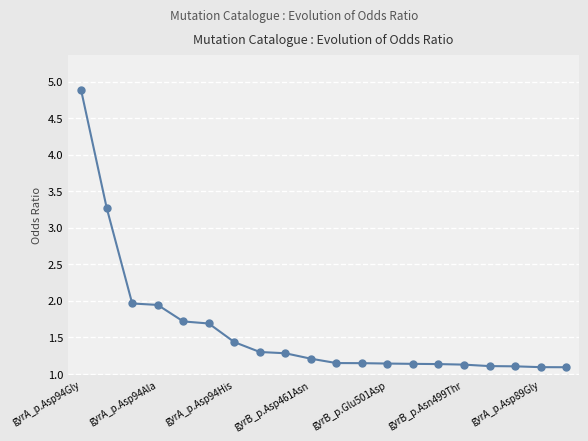

What is the value of the 1st point from the left?

4.9